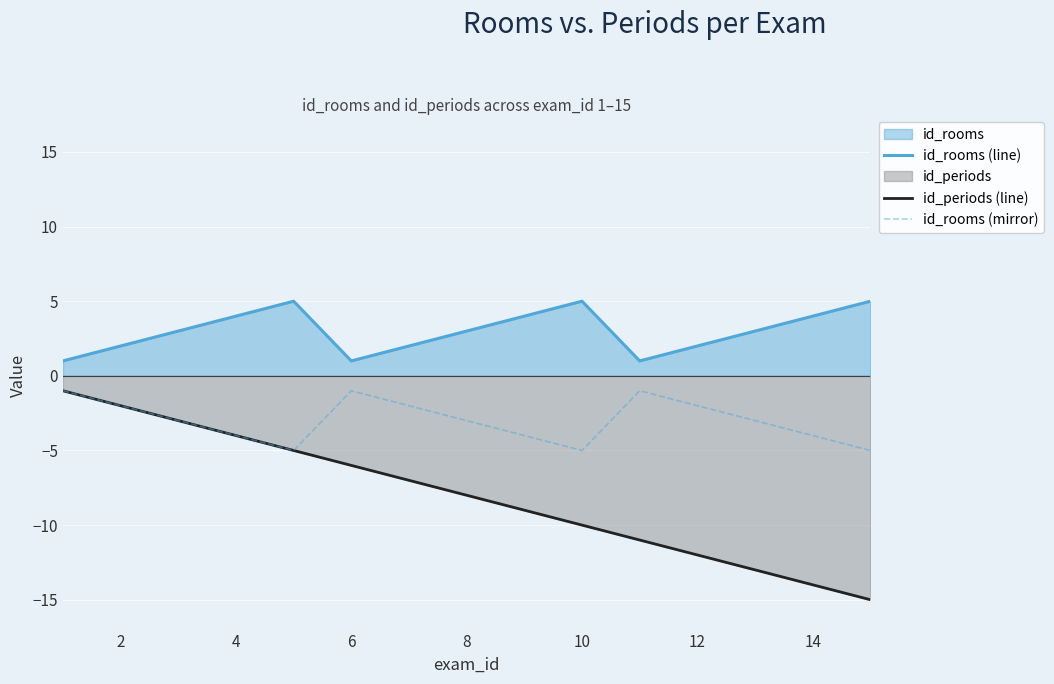

Which series has the largest range (max minus min)?

id_periods (line)